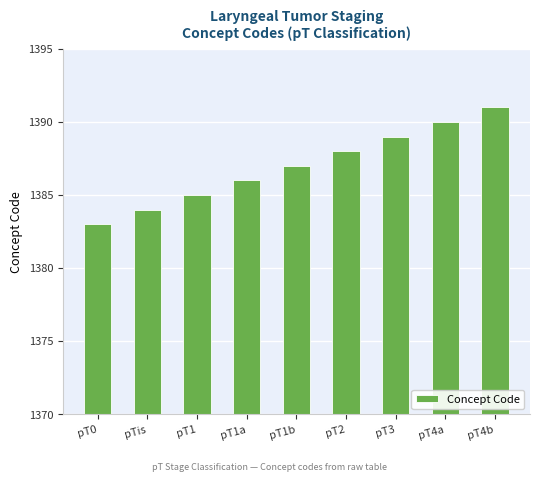

What is the label of the 2nd bar from the left?

pTis